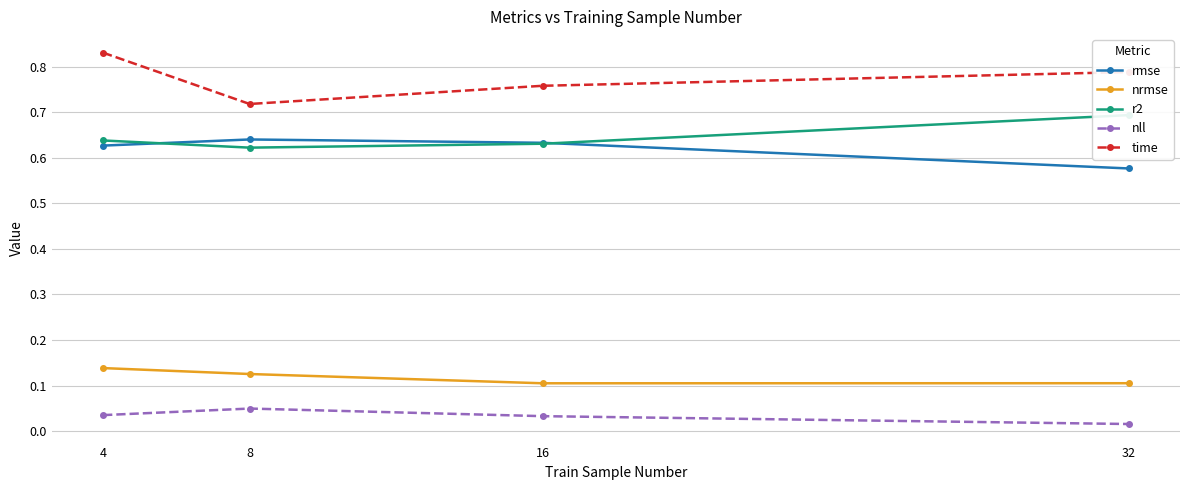

Is it true that r2 equals 0.7 at 32?

True